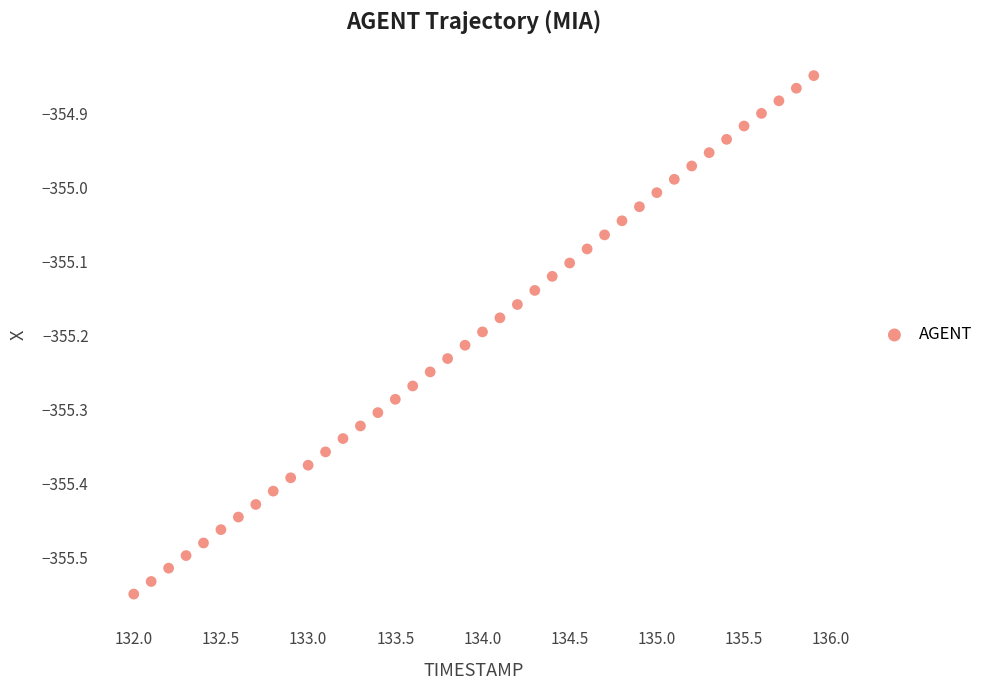

What is the range of Y values (max minus min)?

0.7